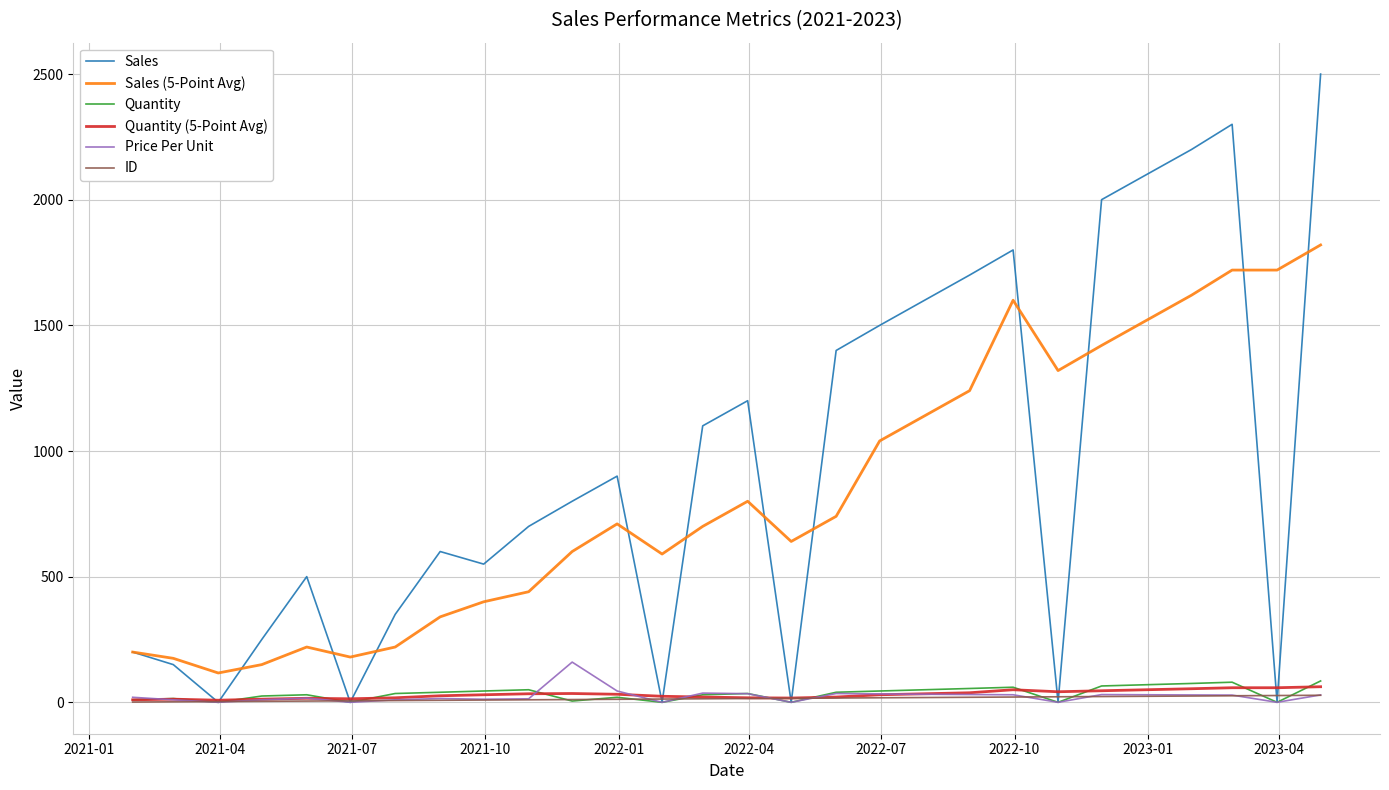

Which series has the widest spread of values?

Sales